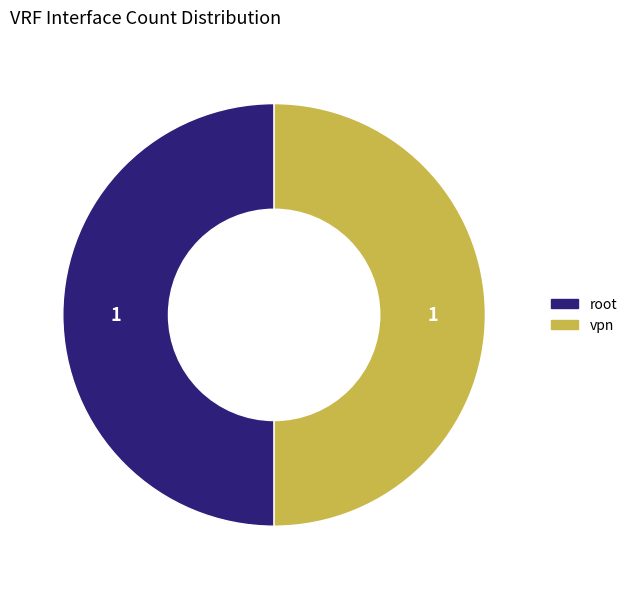

How many slices are in this pie chart?

2